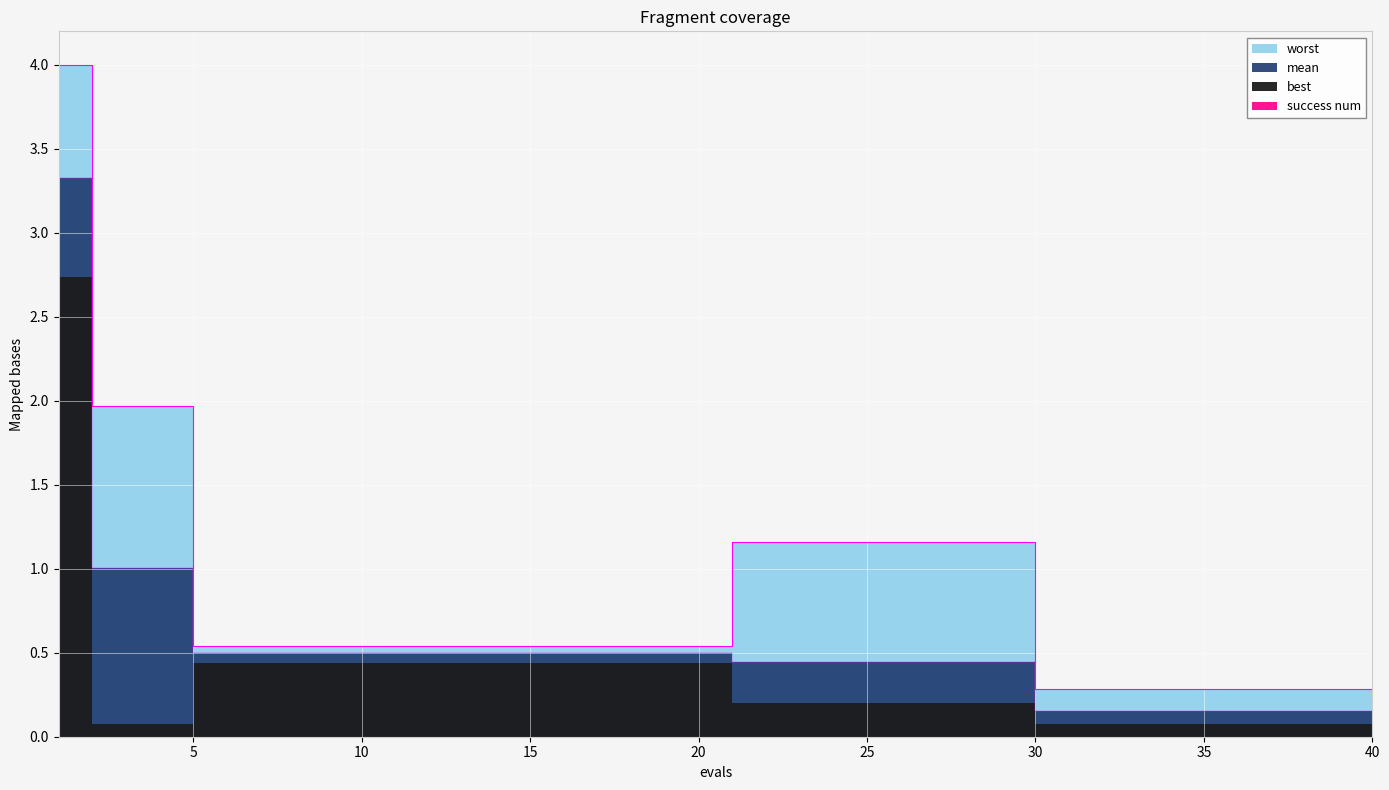

Does the chart display data point markers on the line(s)?

No